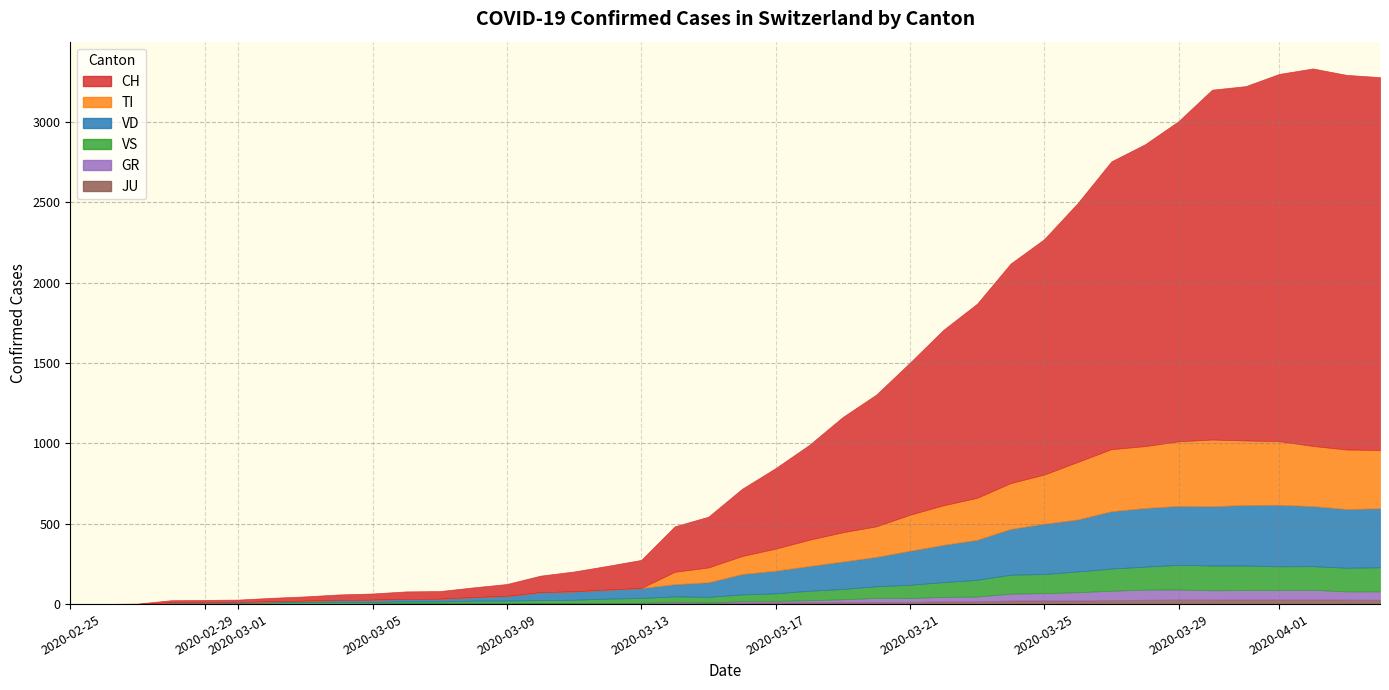

Does the chart display data point markers on the line(s)?

No